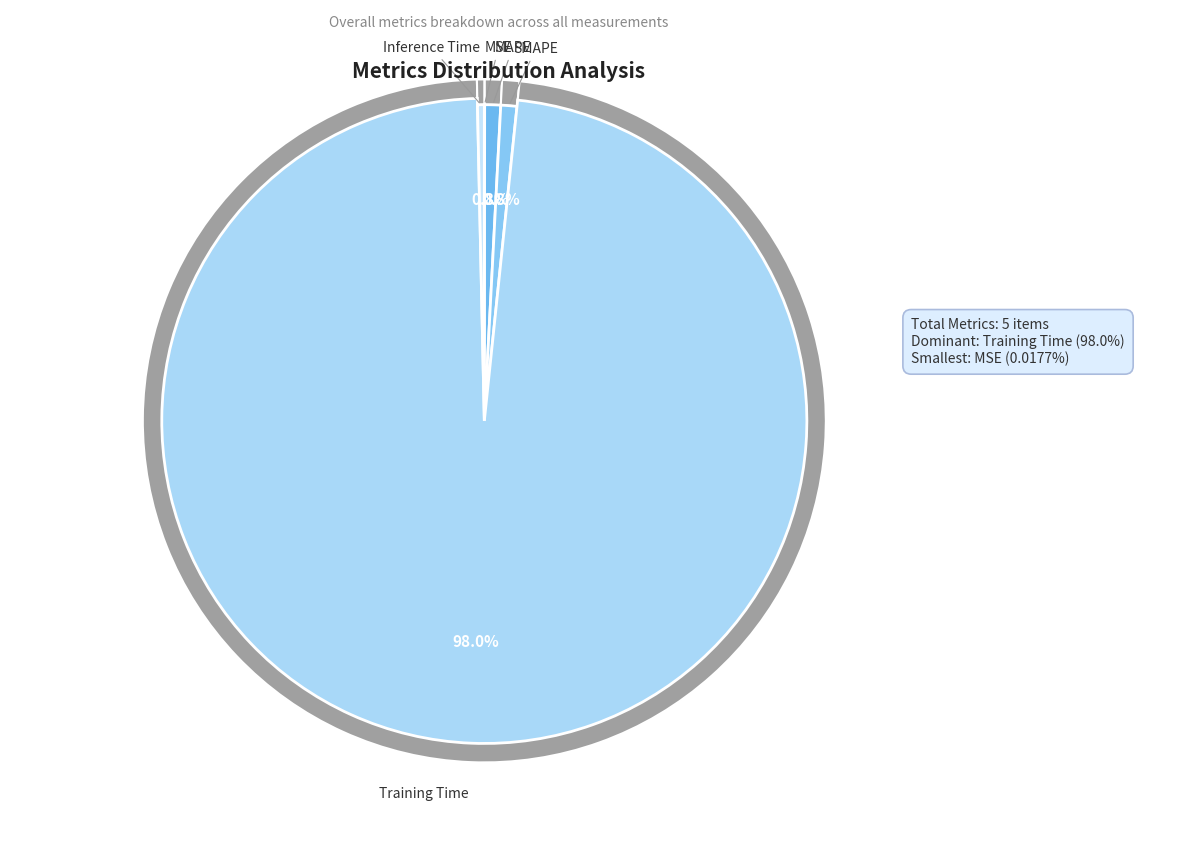

What is the smallest slice in the pie chart?

MSE